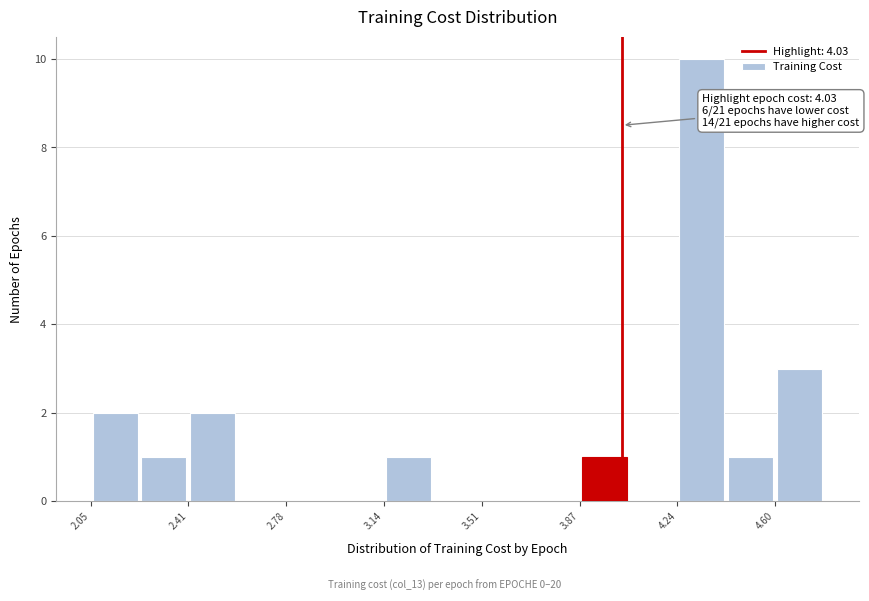

Read against the x-axis, roughly where is the centre of the tallest bar?

4.35